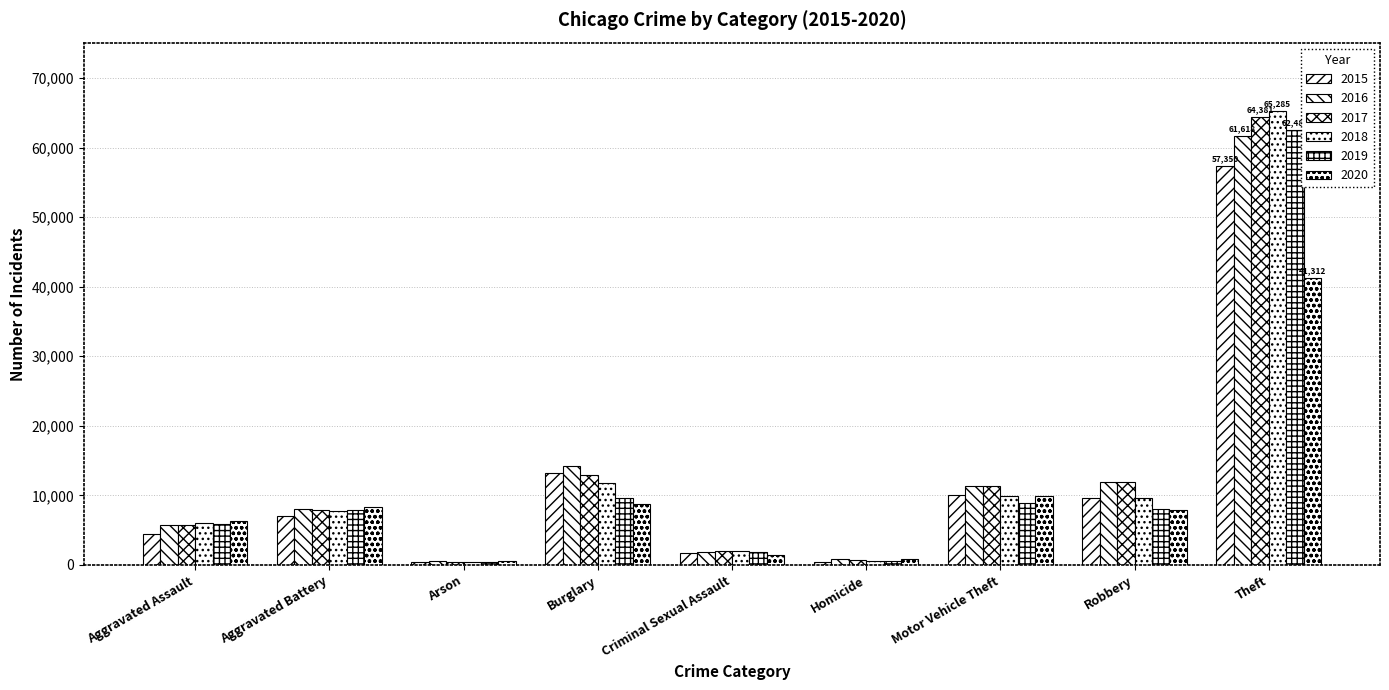

Are the bars grouped side by side (vs. stacked)?

Yes